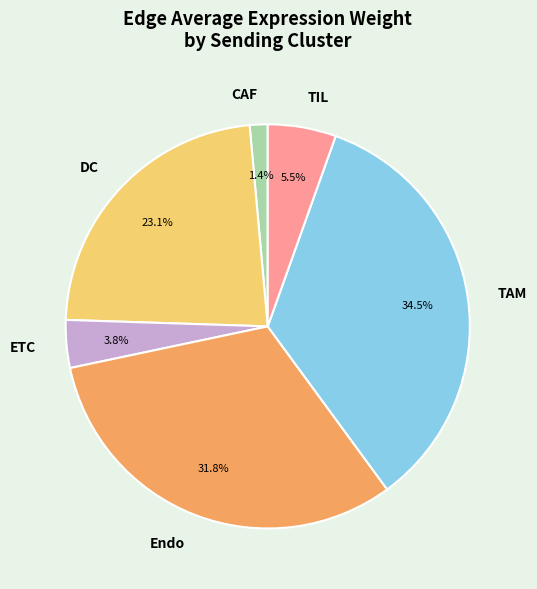

Approximately how many times larger is the value at DC compared to Endo?

0.7